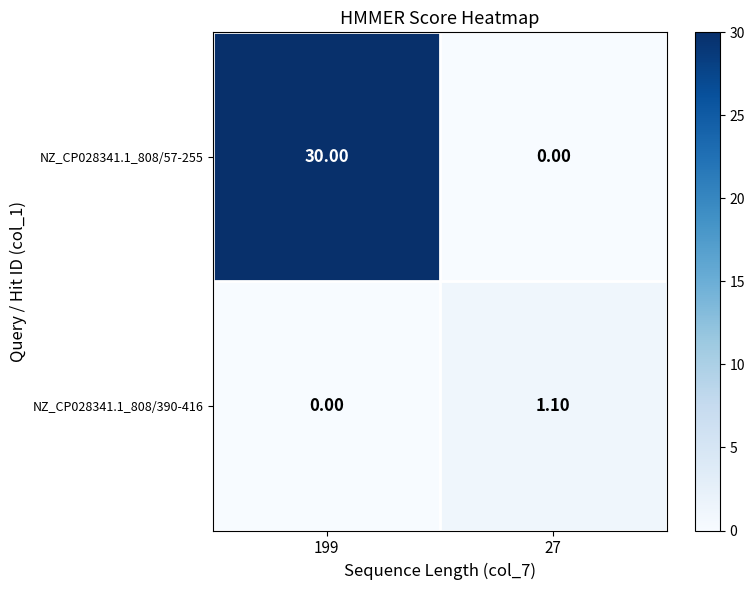

Which series has the largest range (max minus min)?

NZ_CP028341.1_808/57-255